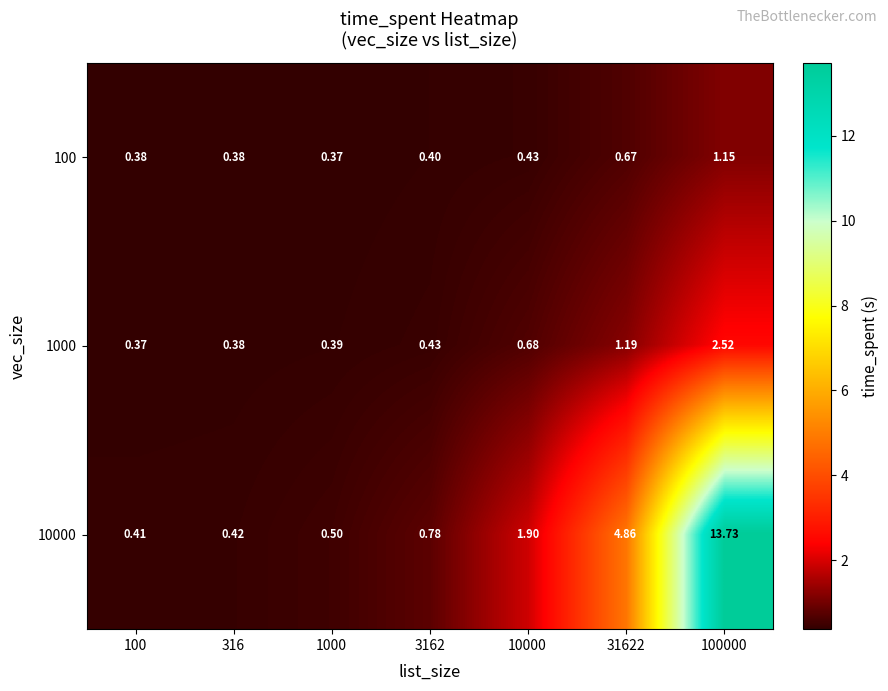

Is the value of 1000 at 100 greater than the value of 100 at 31622?

No